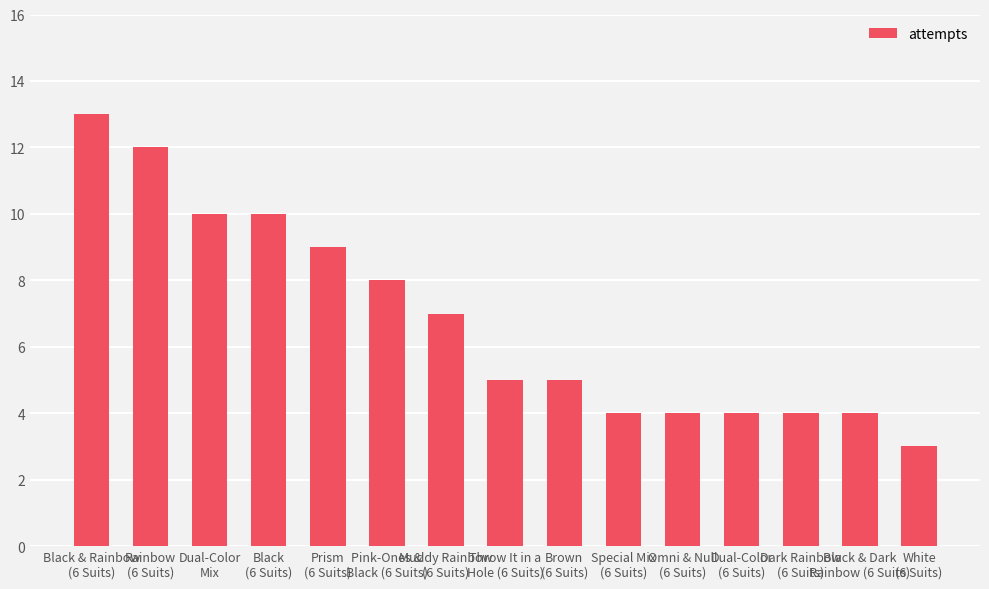

How many distinct data groups are displayed?

1